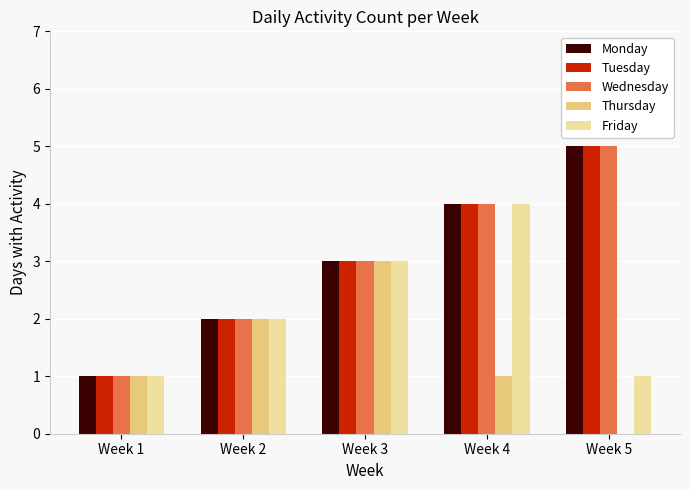

Is the value of Wednesday at Week 5 greater than the value of Friday at Week 3?

Yes